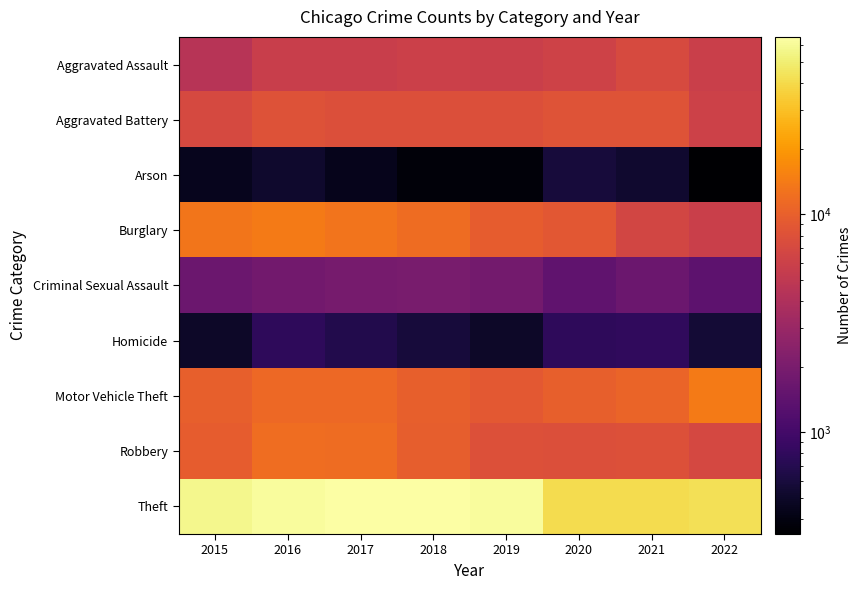

List the series in order of their peak value, lowest first.

Arson, Homicide, Criminal Sexual Assault, Aggravated Assault, Aggravated Battery, Robbery, Motor Vehicle Theft, Burglary, Theft